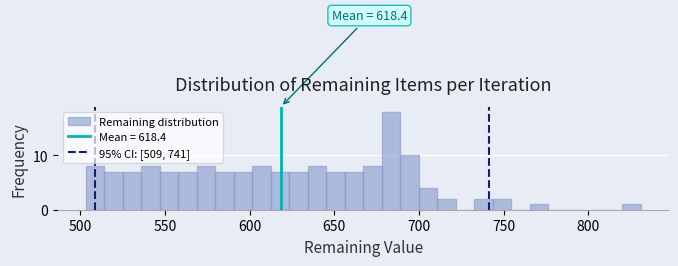

Around what value on the x-axis is the tallest bar? Give the approximate position of its centre, as read against the axis.

685